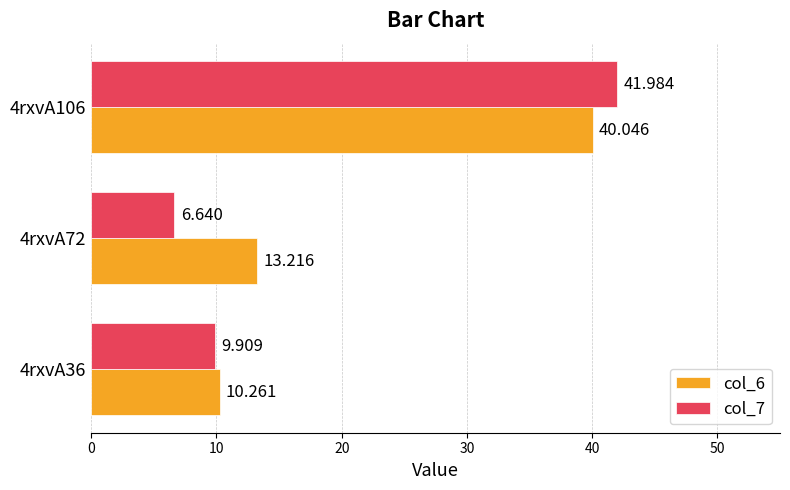

Is the value of col_6 at 4rxvA106 greater than the value of col_7 at 4rxvA106?

No